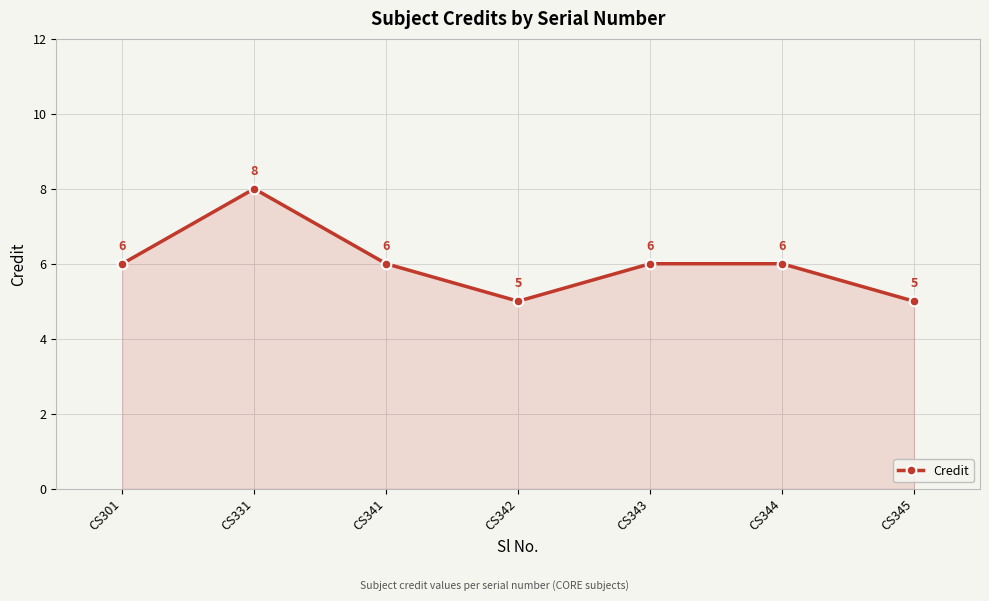

Reading left to right, transcribe all the data shown in this chart.

6	8	6	5	6	6	5